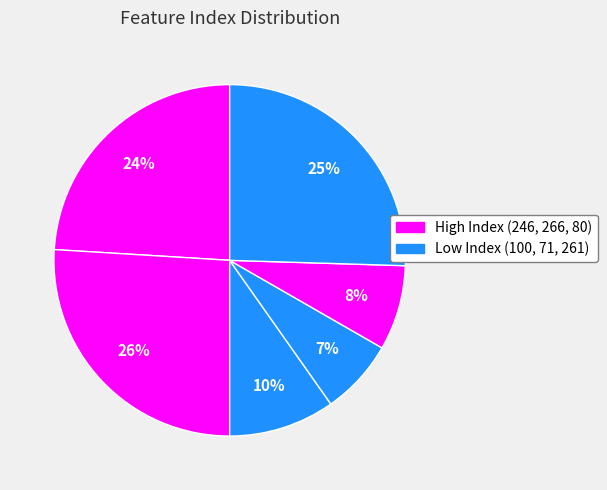

How many segments does this pie chart have?

6